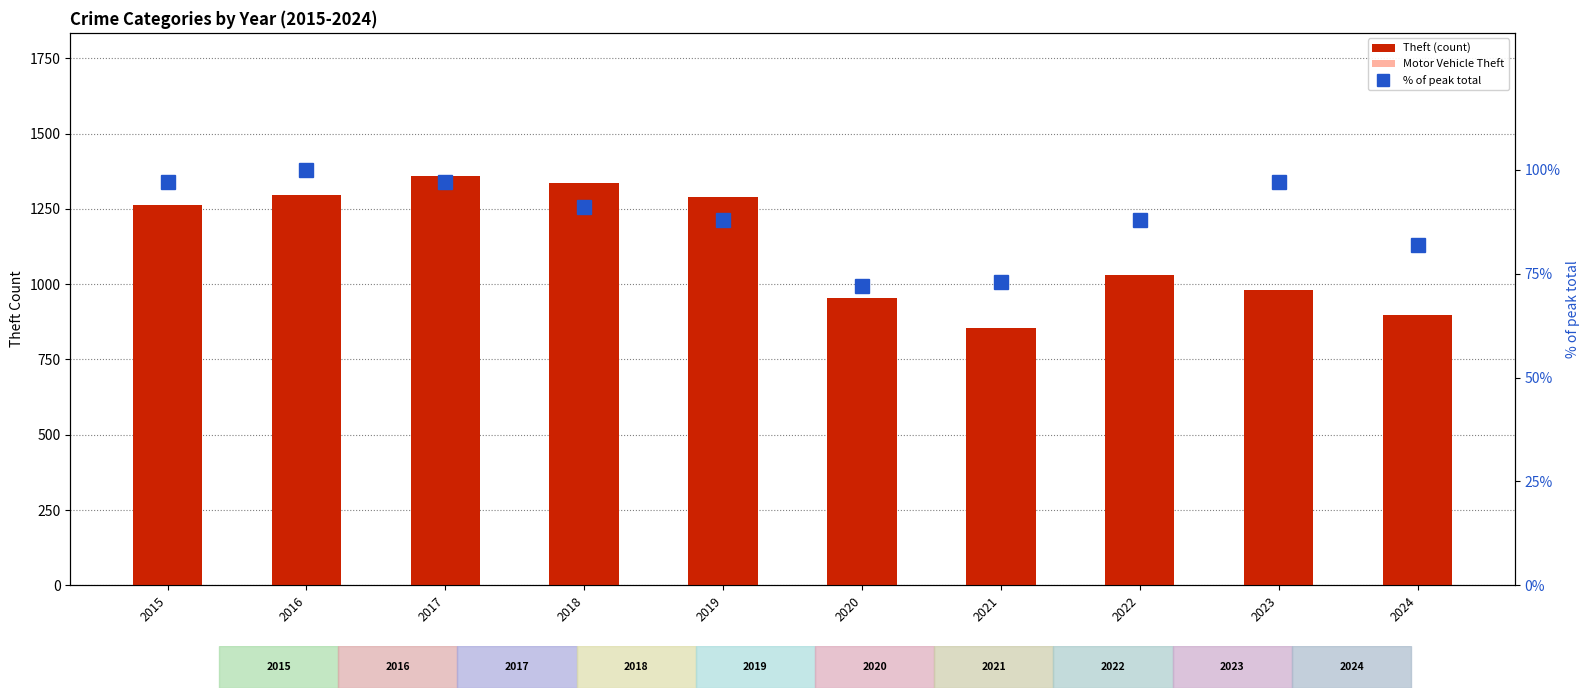

Reading right to left, what are all the values shown in this chart?

Theft (count): 2024=898	2023=980	2022=1032	2021=856	2020=954	2019=1288	2018=1337	2017=1359	2016=1297	2015=1263
Motor Vehicle Theft: 2024=587	2023=943	2022=569	2021=332	2020=287	2019=262	2018=225	2017=285	2016=272	2015=299
% of peak total: 2024=82	2023=97	2022=88	2021=73	2020=72	2019=88	2018=91	2017=97	2016=100	2015=97